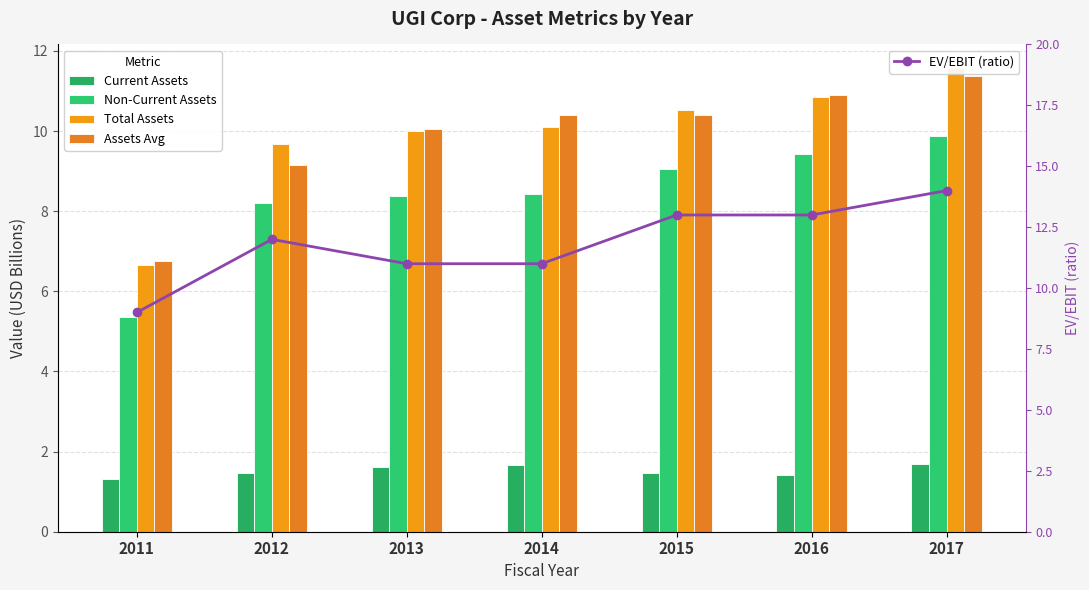

At 2015, list the series in order from largest to smallest.

EV/EBIT (ratio), Total Assets, Assets Avg, Non-Current Assets, Current Assets